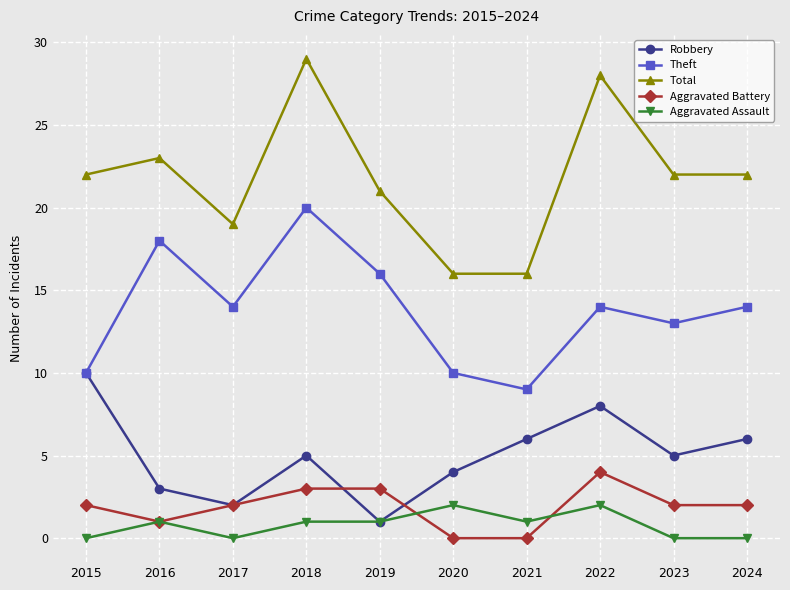

Where is the first local maximum for Aggravated Assault?

2016